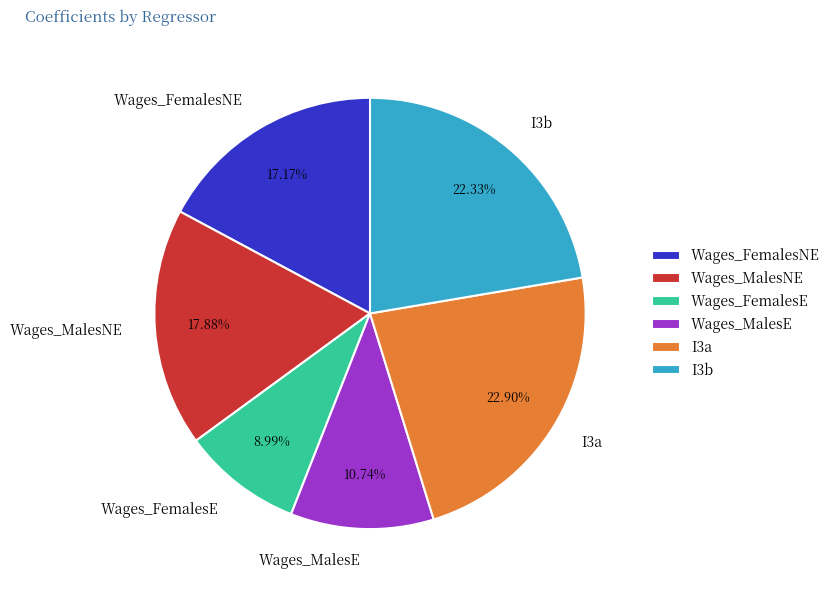

Does any single category account for the majority?

No